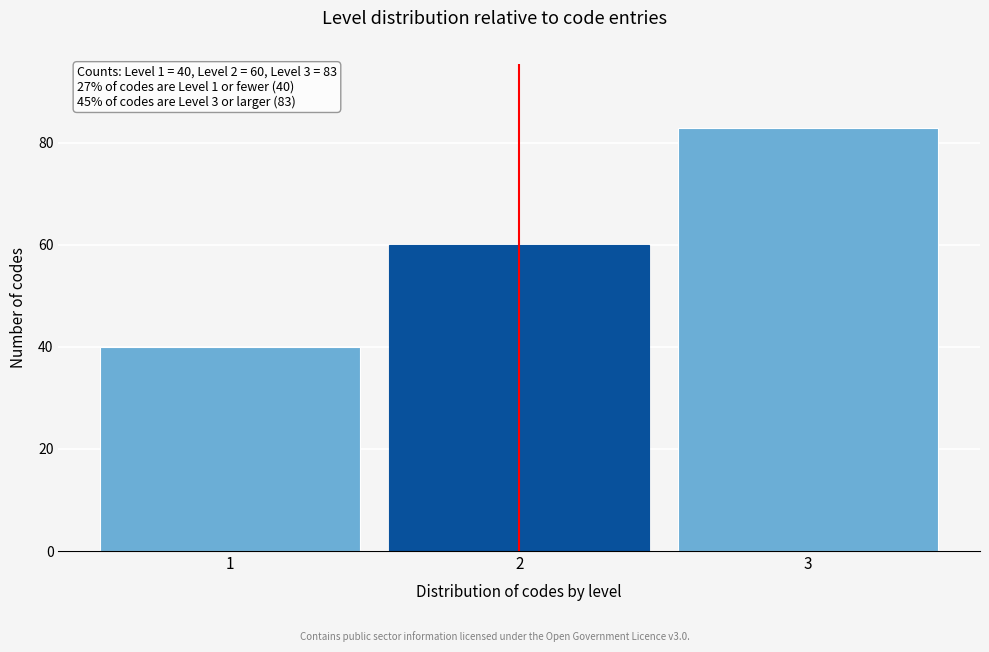

Reading left to right, transcribe all the data shown in this chart.

1=40	2=60	3=83